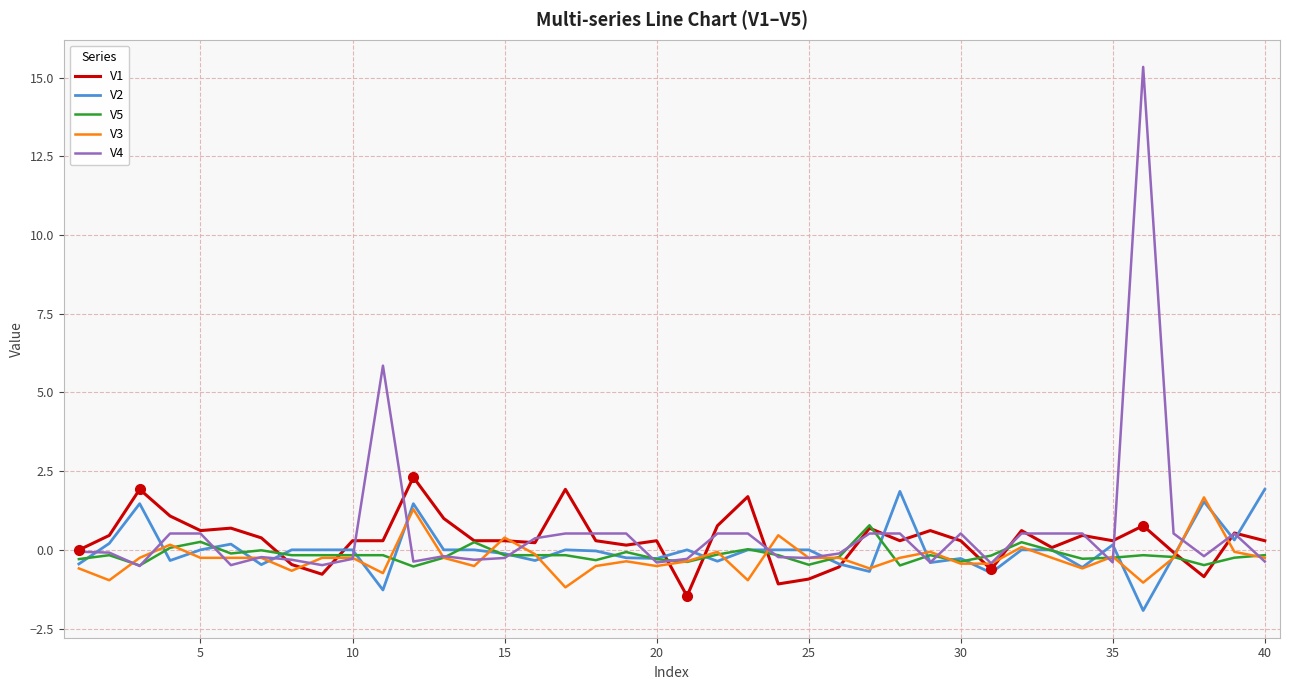

What is the minimum value for V3?

-1.2